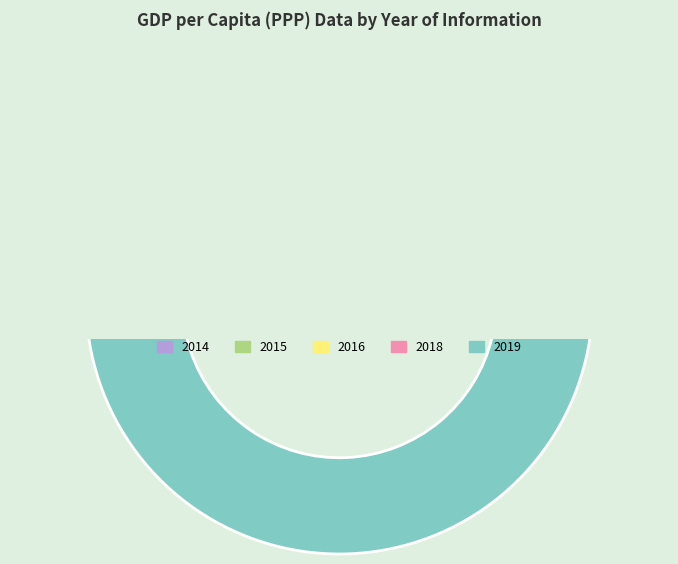

To the nearest percent, what is the difference between the 2015 and 2018 slice percentages?

4%